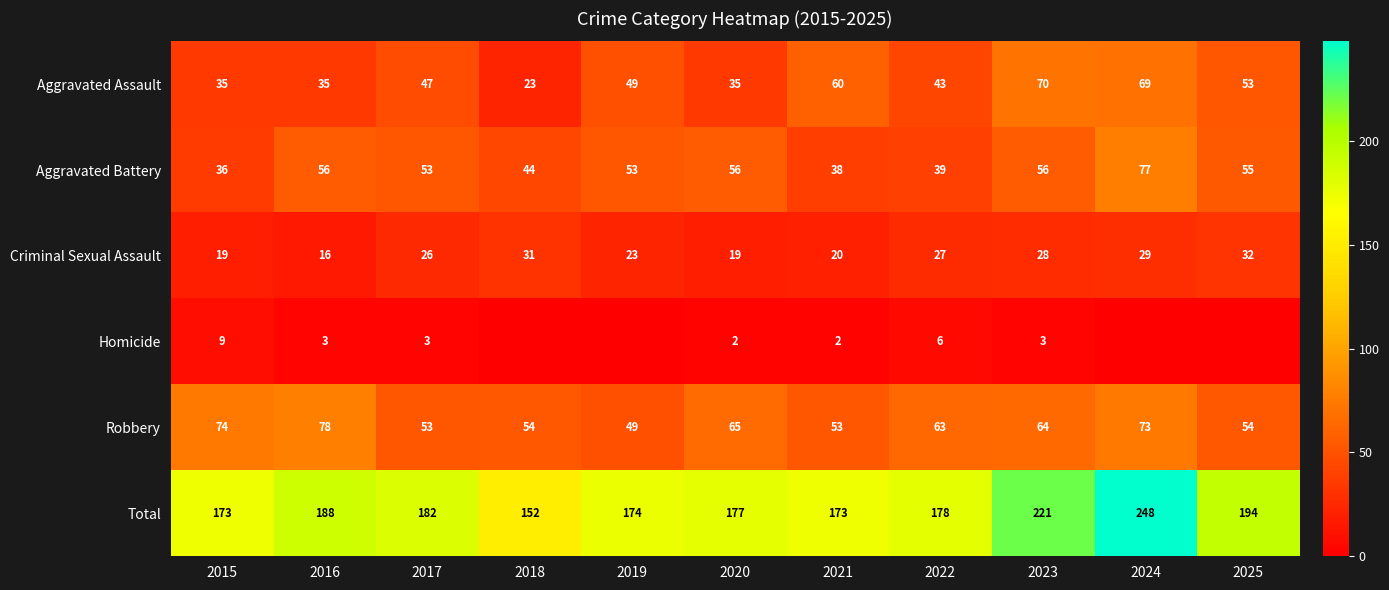

Between 2017 and 2021, which series saw the biggest shift?

Aggravated Battery